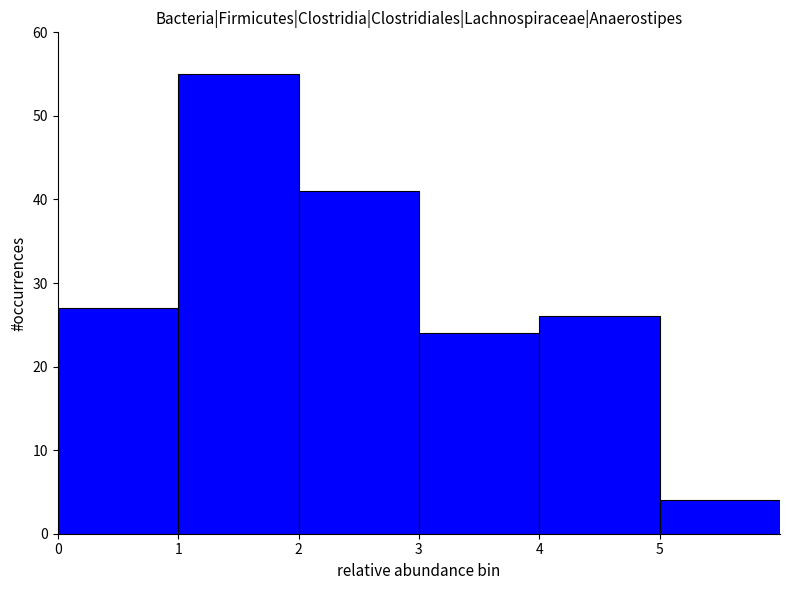

Reading left to right, list every bar in this chart as the range it spans on the x-axis followed by its height. The values are not printed on the chart, so give them approximately, as read against the axis.

0 to 1: 27
1 to 2: 55
2 to 3: 41
3 to 4: 24
4 to 5: 26
5 to 6: 4